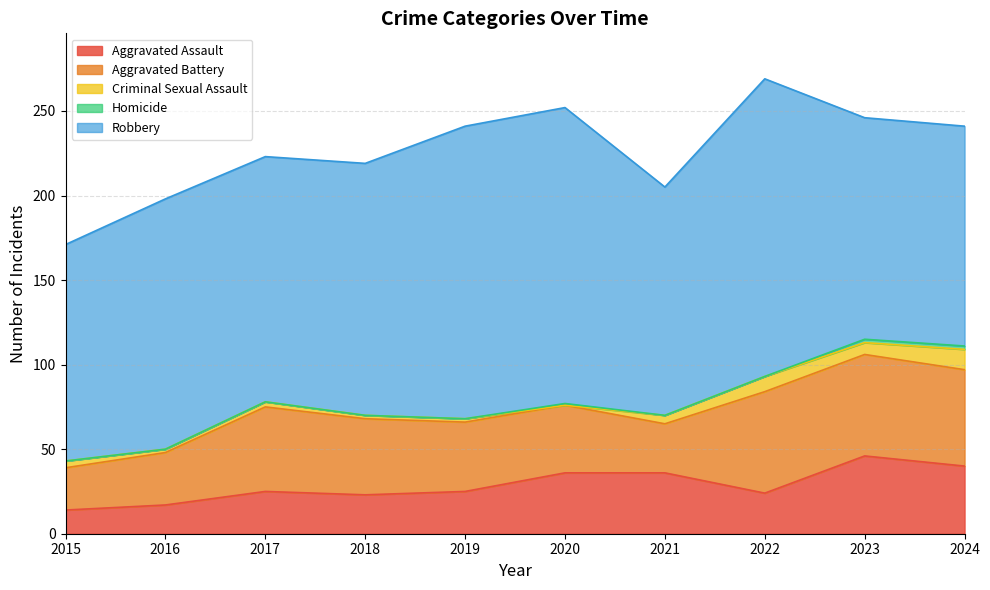

True or false: Aggravated Battery and Robbery cross at least once.

False